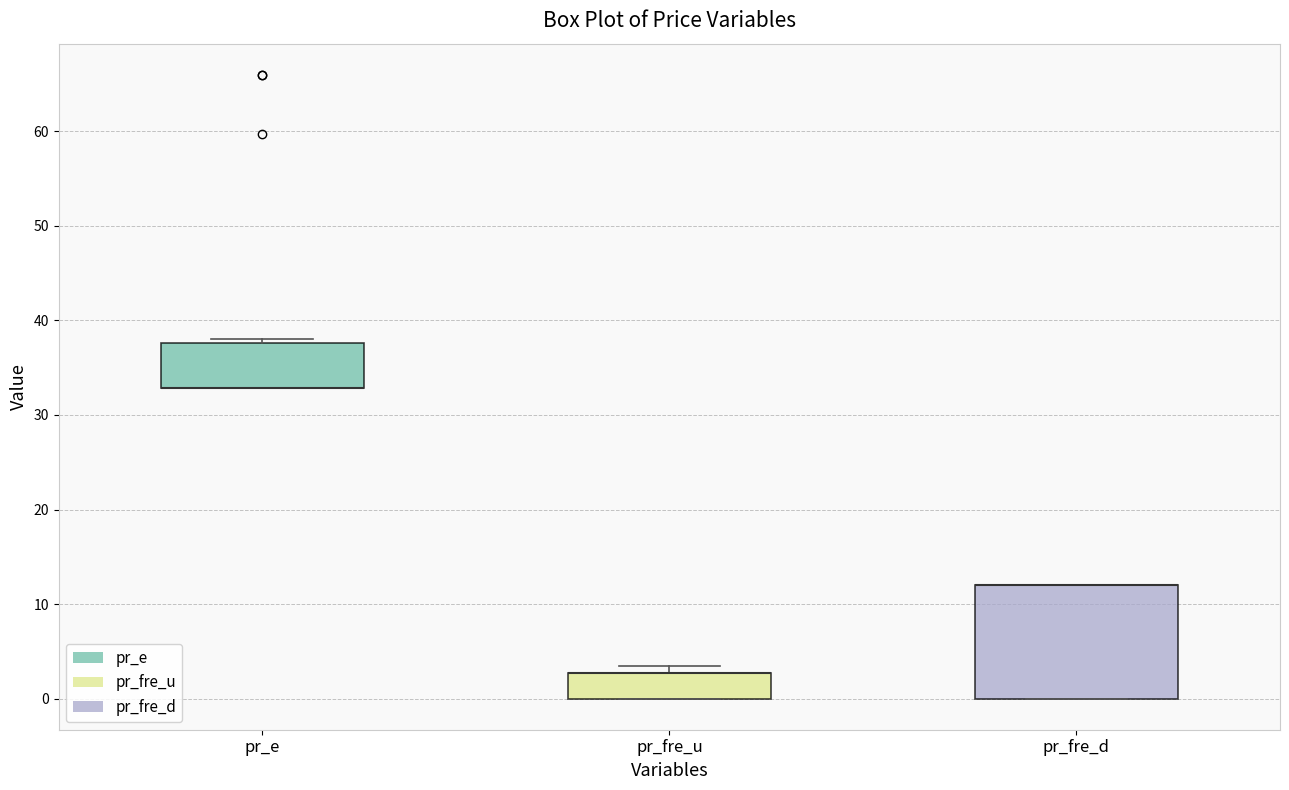

Reading left to right, read every box against the y-axis: the position of its median line, the range the box covers, and the ends of its whiskers. The values are not printed on the chart, so give them approximately, as read against the axis.

pr_e: median 33 (drawn on the box's lower edge), box 33 to 38, whiskers 33 to 38 (just above the box's upper edge)
pr_fre_u: median 3 (drawn on the box's upper edge), box 0 to 3, whiskers 0 to 3 (just above the box's upper edge)
pr_fre_d: median 12 (drawn on the box's upper edge), box 0 to 12, whiskers 0 to 12